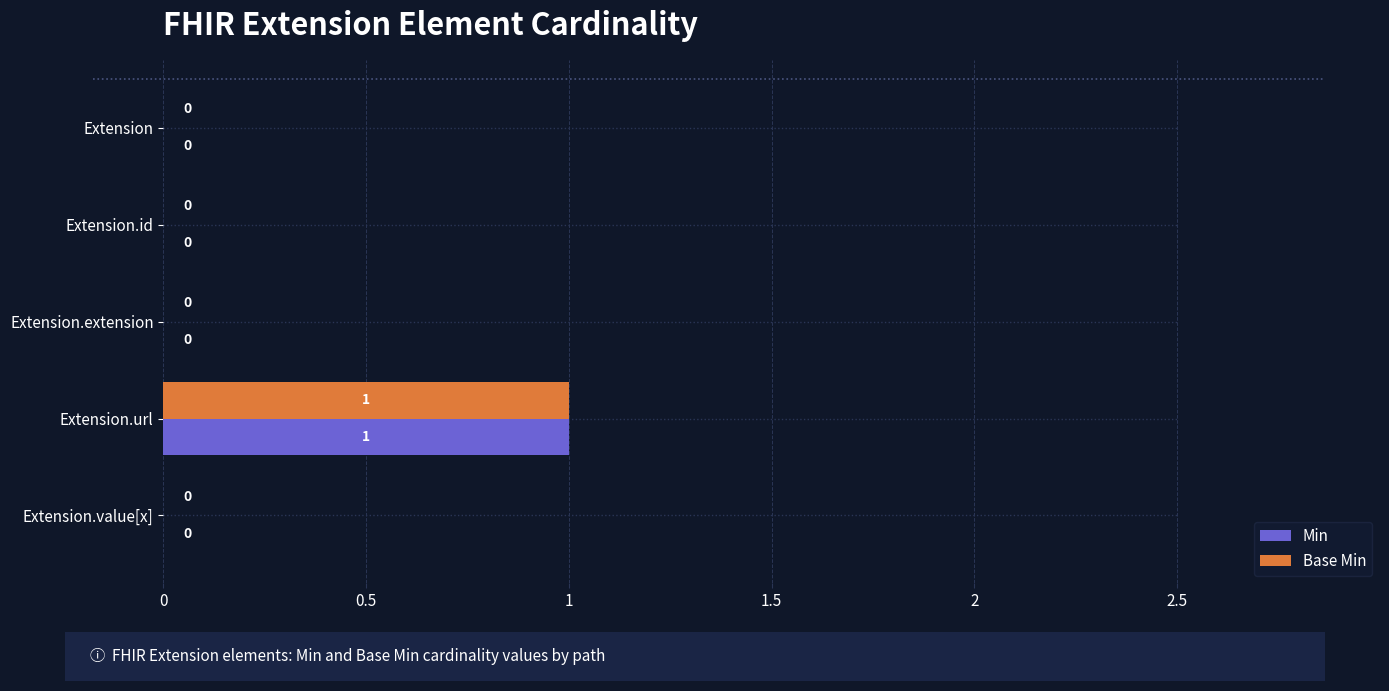

At how many categories does at least one series exceed 0?

1